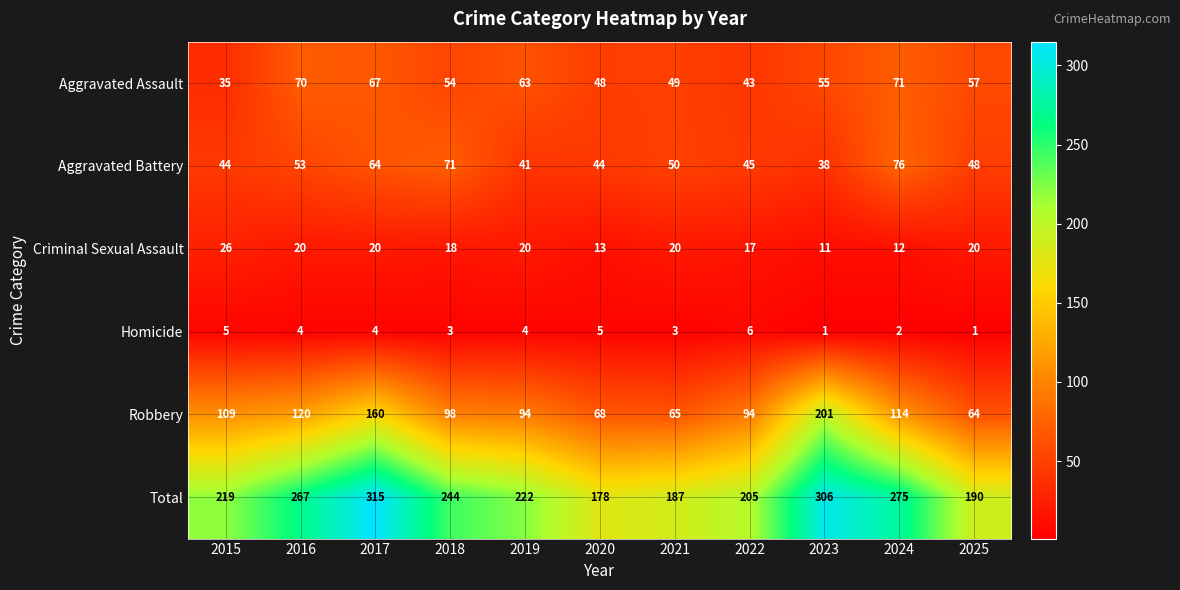

Which category has the lowest value in the Total series?

2020